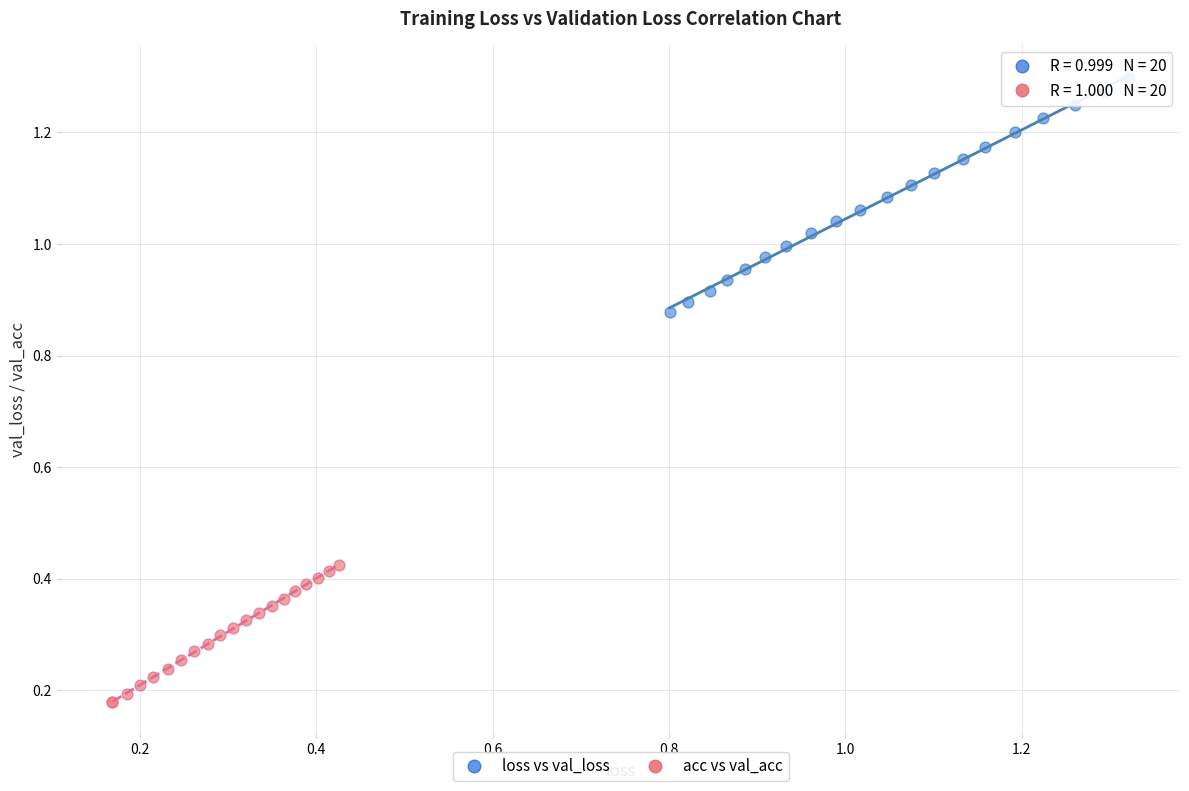

Which series has the widest spread of Y values?

loss vs val_loss